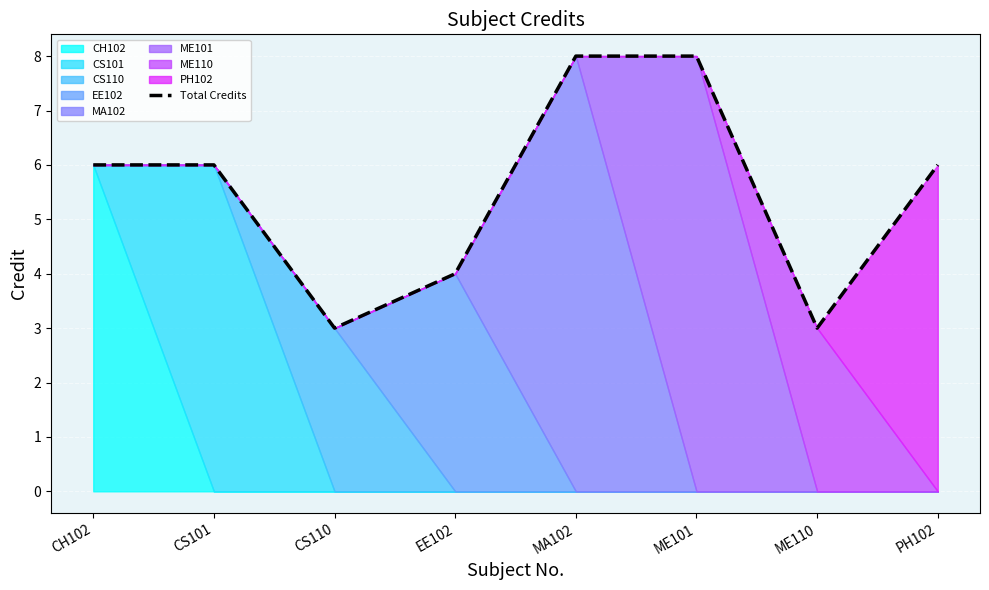

Which has a higher value, MA102 or CH102?

MA102